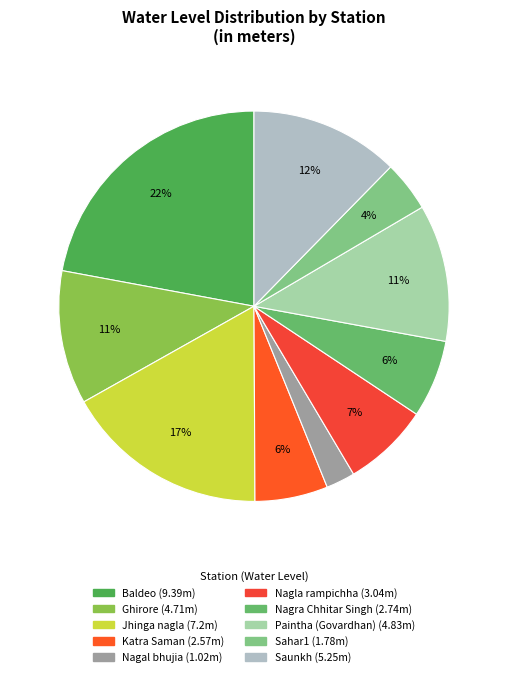

Does Sahar1 represent more than half of the total?

No